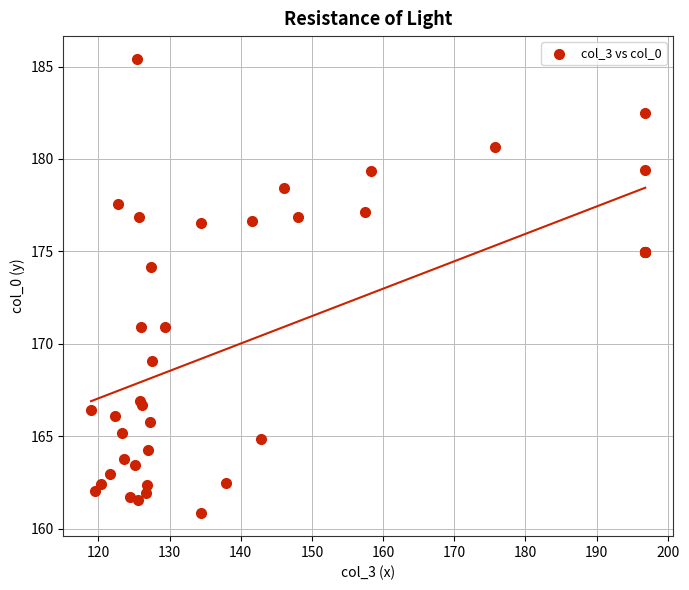

What Y value in the scatter plot is closest to 173?

174.2